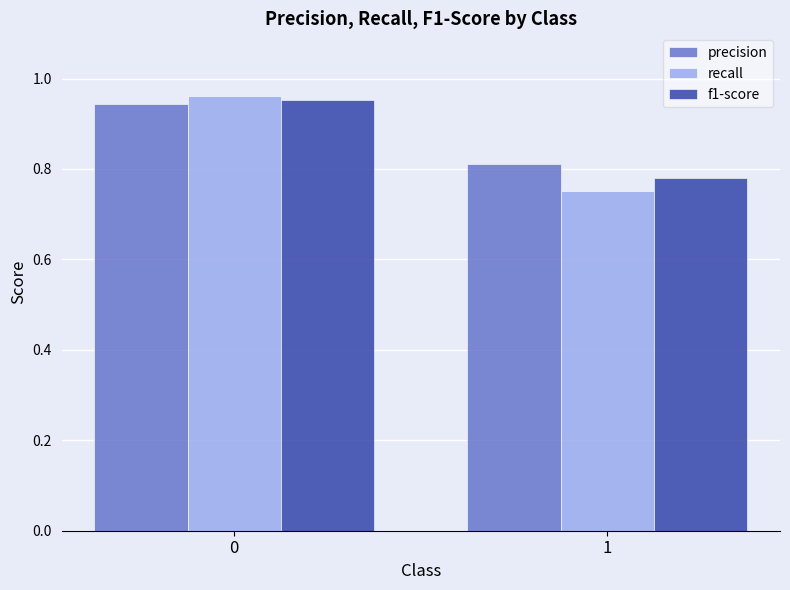

What is the sum of the precision values at 0 and 1?

1.8